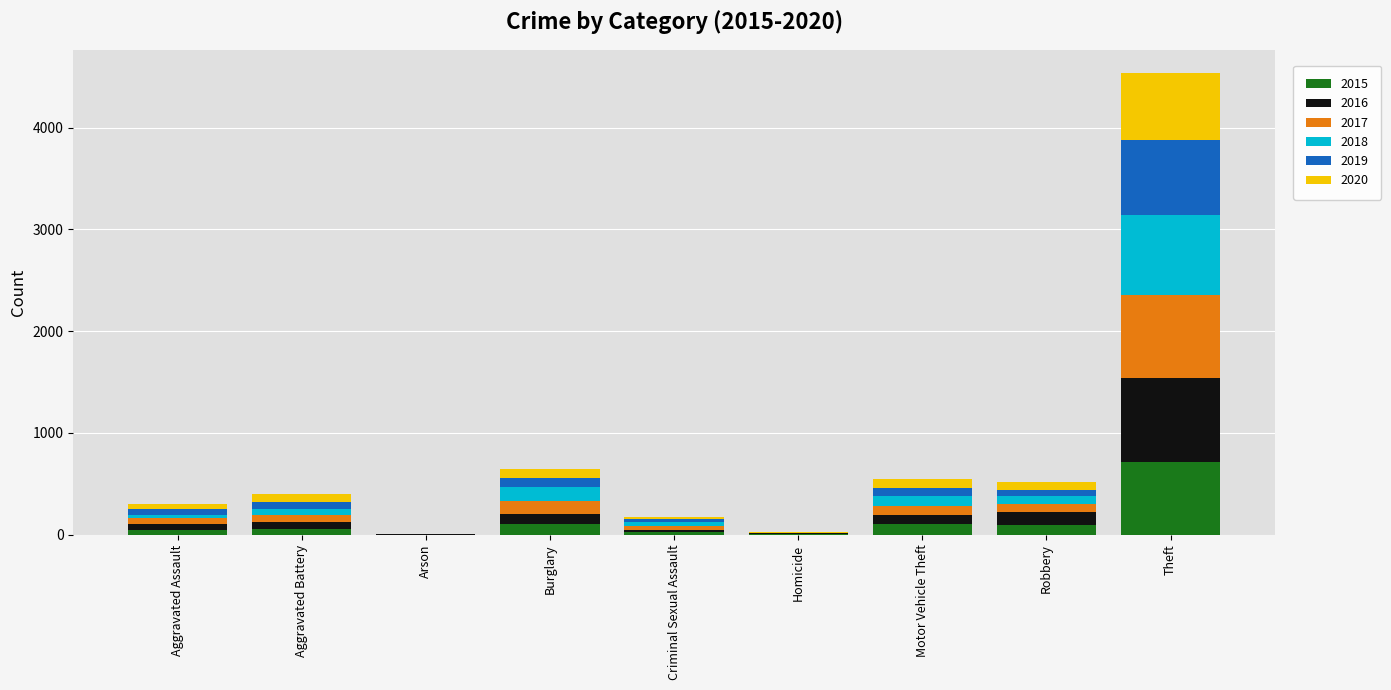

What is the highest value of the 2015 series?

711